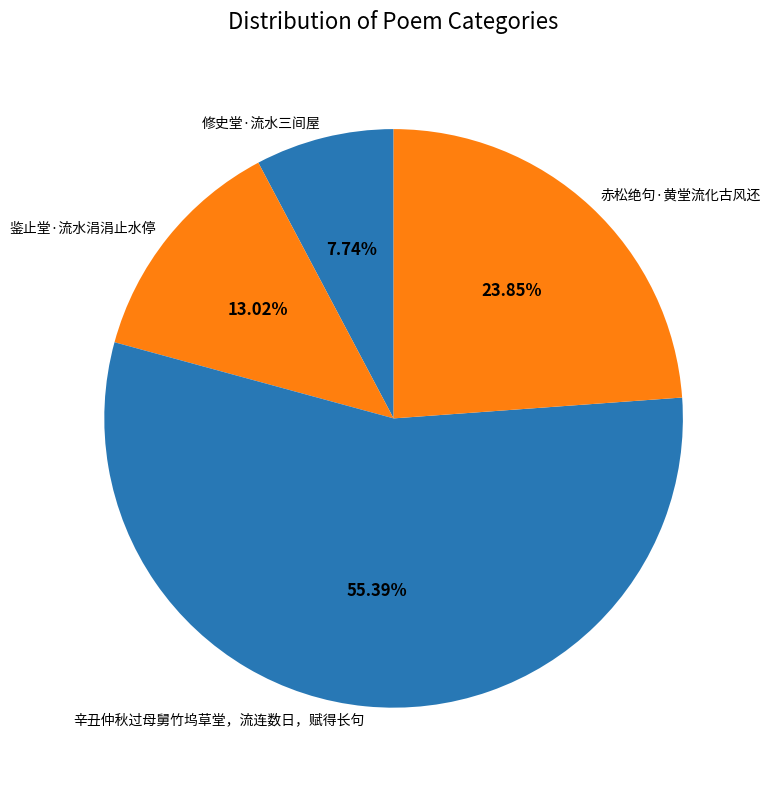

What is the total percentage of 鉴止堂·流水涓涓止水停 and 辛丑仲秋过母舅竹坞草堂，流连数日，赋得长句?

68.4%